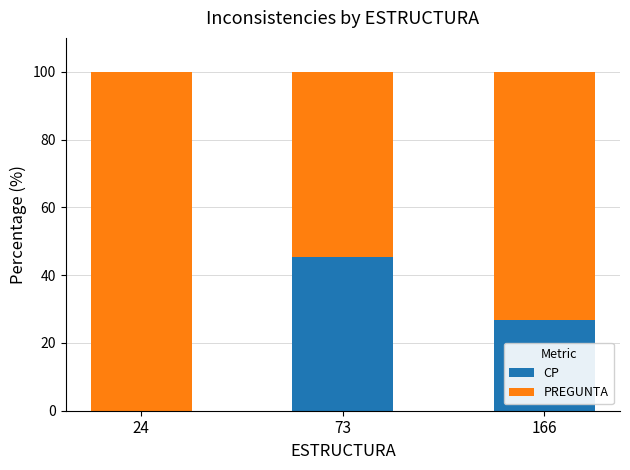

What is the sum of the CP values at 24 and 166?

26.7